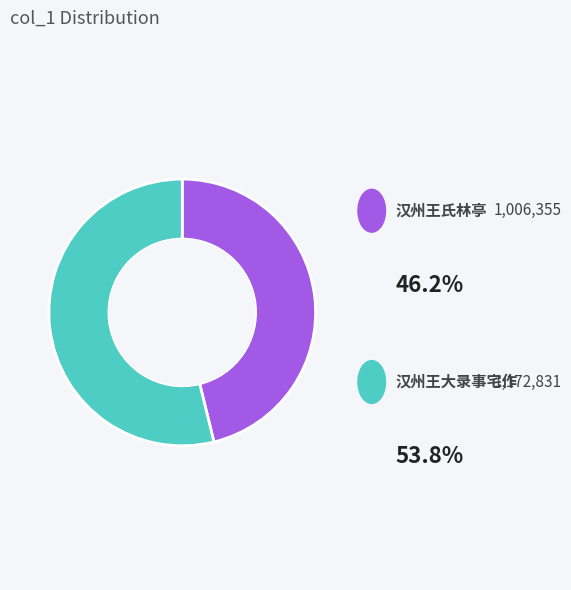

Which slice is the largest?

汉州王大录事宅作